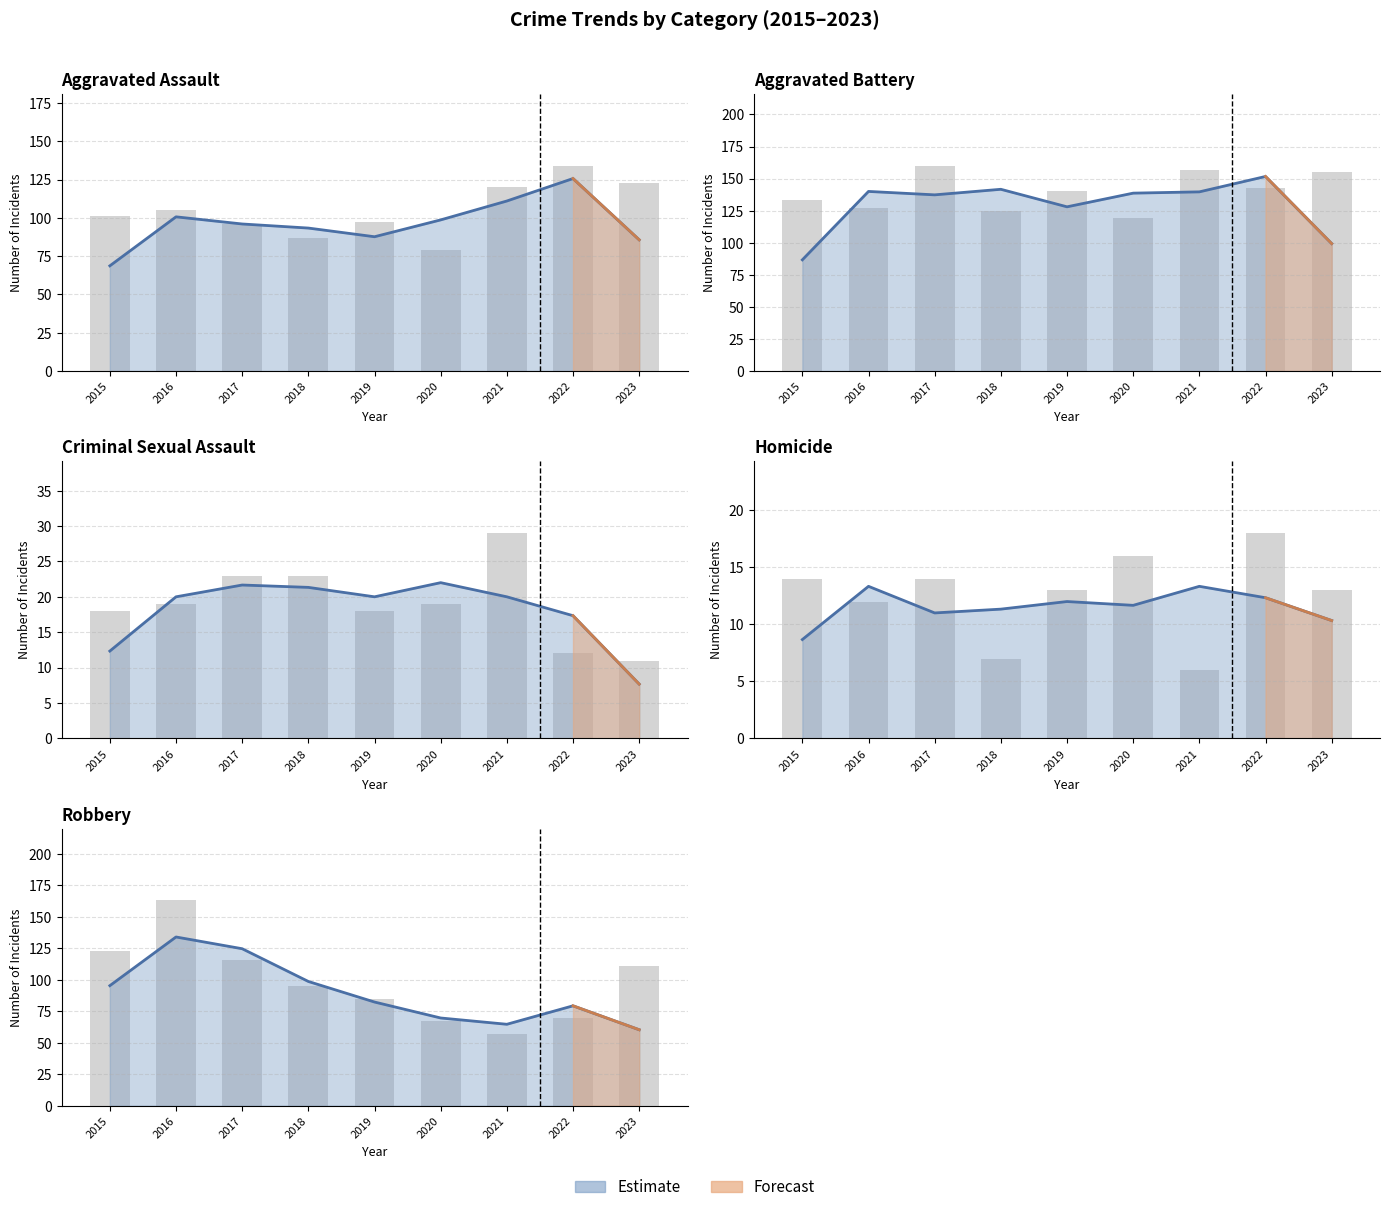

How many values in the Aggravated Battery series are below 140?

4